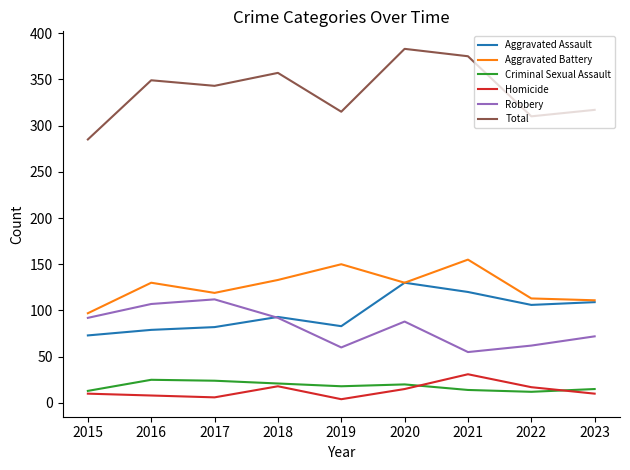

True or false: Homicide and Robbery cross at least once.

False